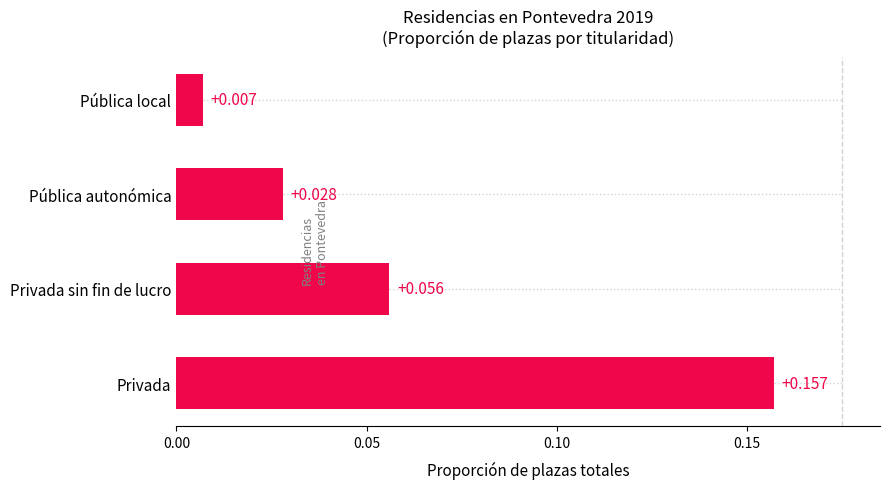

Rank the categories by value from lowest to highest.

Pública local, Pública autonómica, Privada sin fin de lucro, Privada